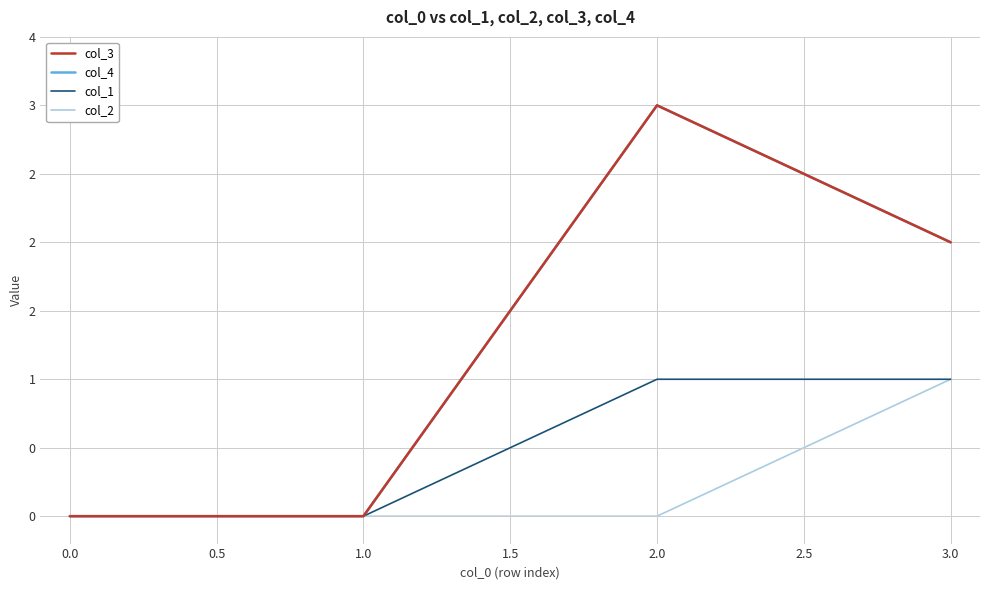

List the series in order of their peak value, lowest first.

col_1, col_2, col_3, col_4